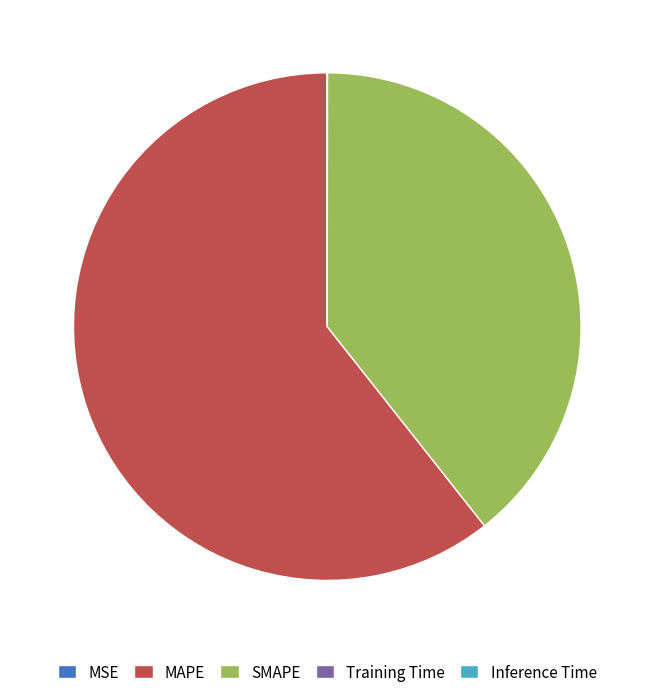

Does MAPE represent more than half of the total?

Yes